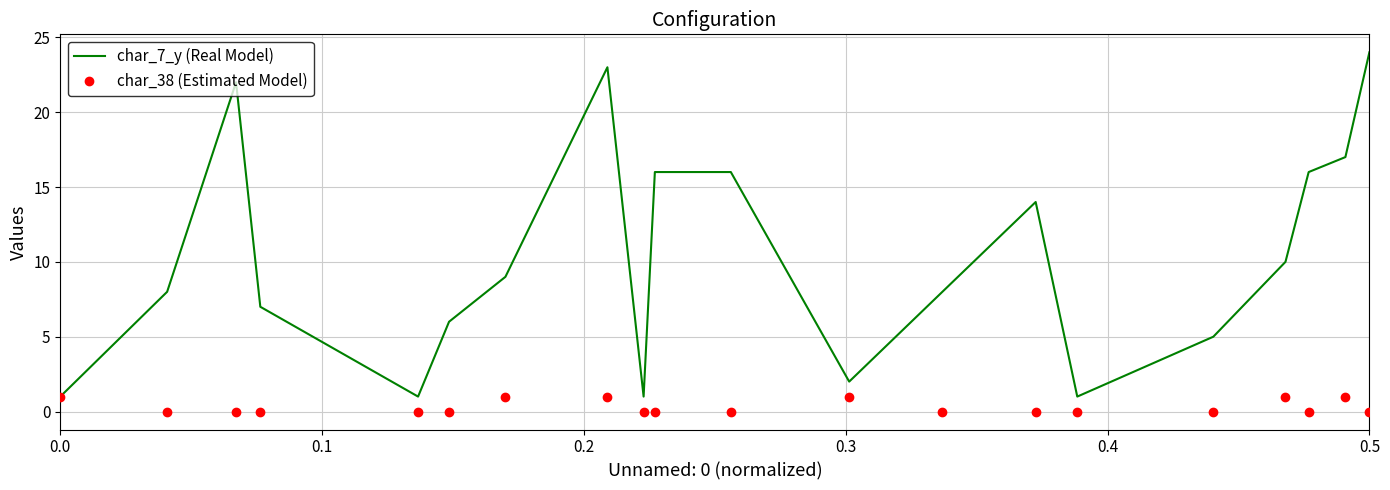

Reading right to left, extract all data points from this chart.

char_7_y (Real Model): 24	17	16	10	5	1	14	8	2	16	16	1	23	9	6	1	7	22	8	1
char_38 (Estimated Model): 0	1	0	1	0	0	0	0	1	0	0	0	1	1	0	0	0	0	0	1